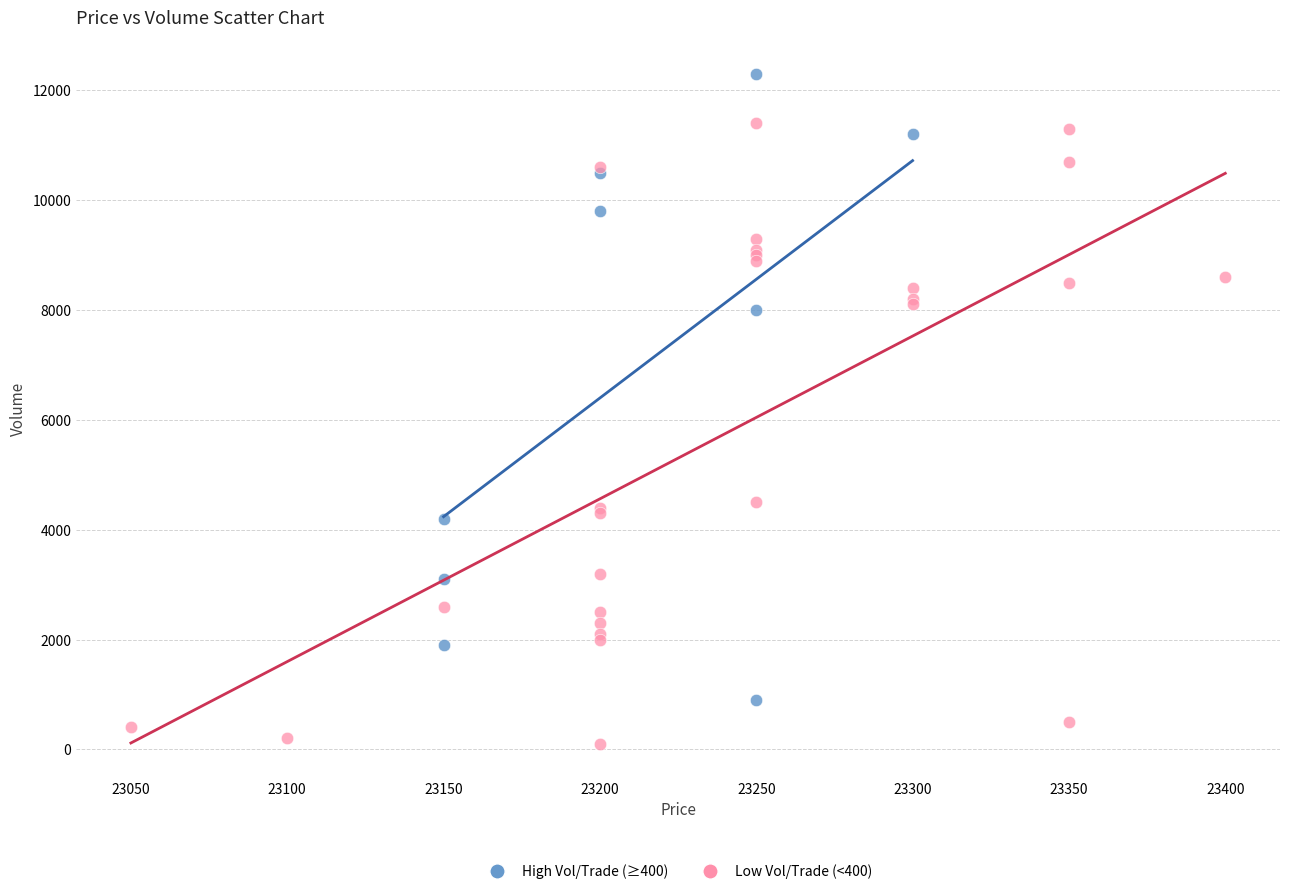

Which series contains the highest Y value?

High Vol/Trade (≥400)